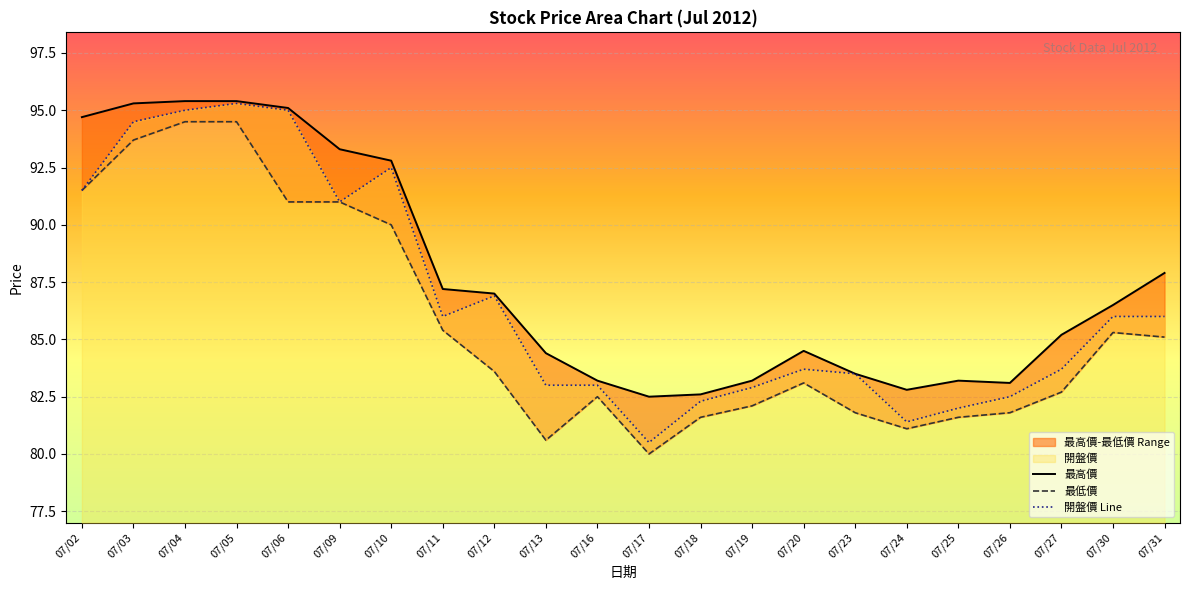

What is the value of the 開盤價 point at the 18th from the left?

82.0